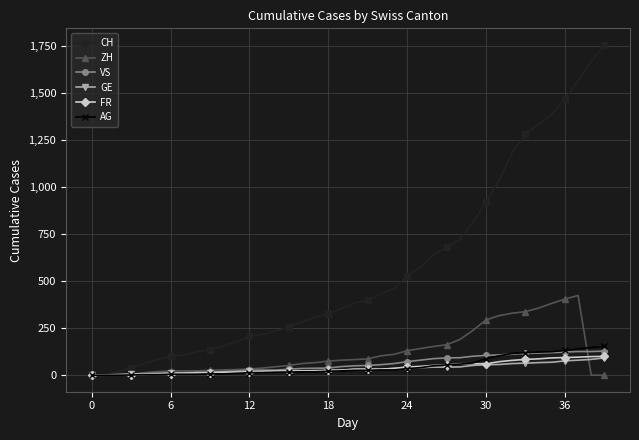

Which series has the largest total across all categories?

CH